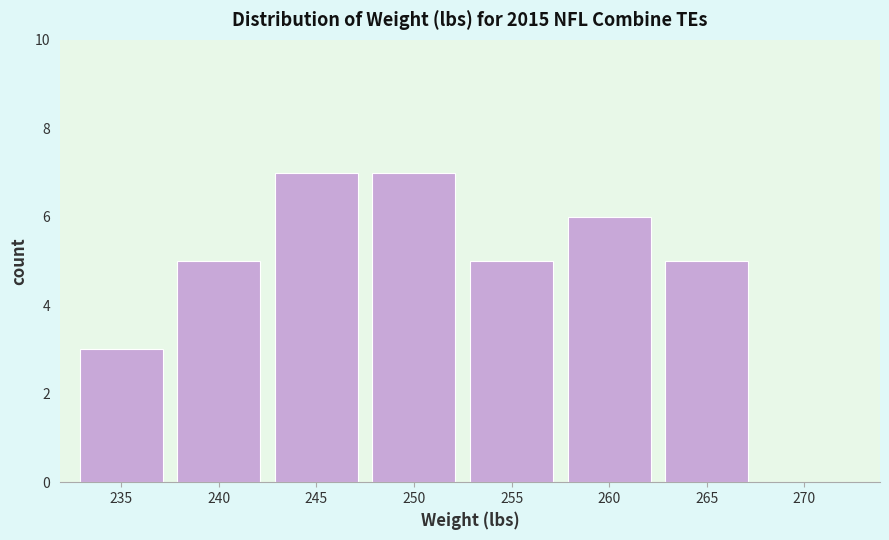

Reading left to right, list all the values displayed in this chart.

235=3	240=5	245=7	250=7	255=5	260=6	265=5	270=0